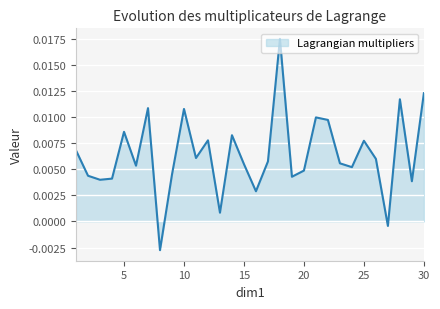

How many lines are shown in the chart?

1